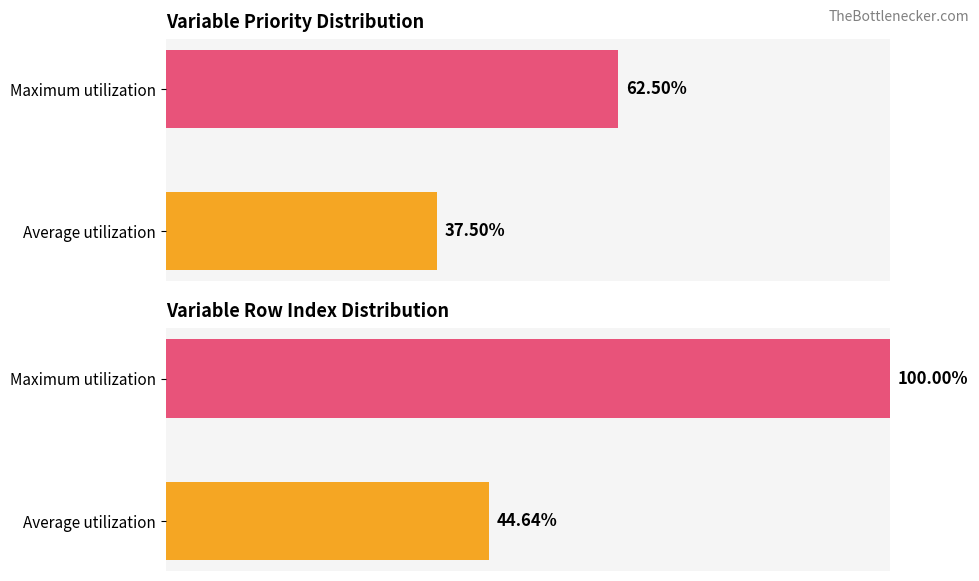

How many bars are there in total?

4